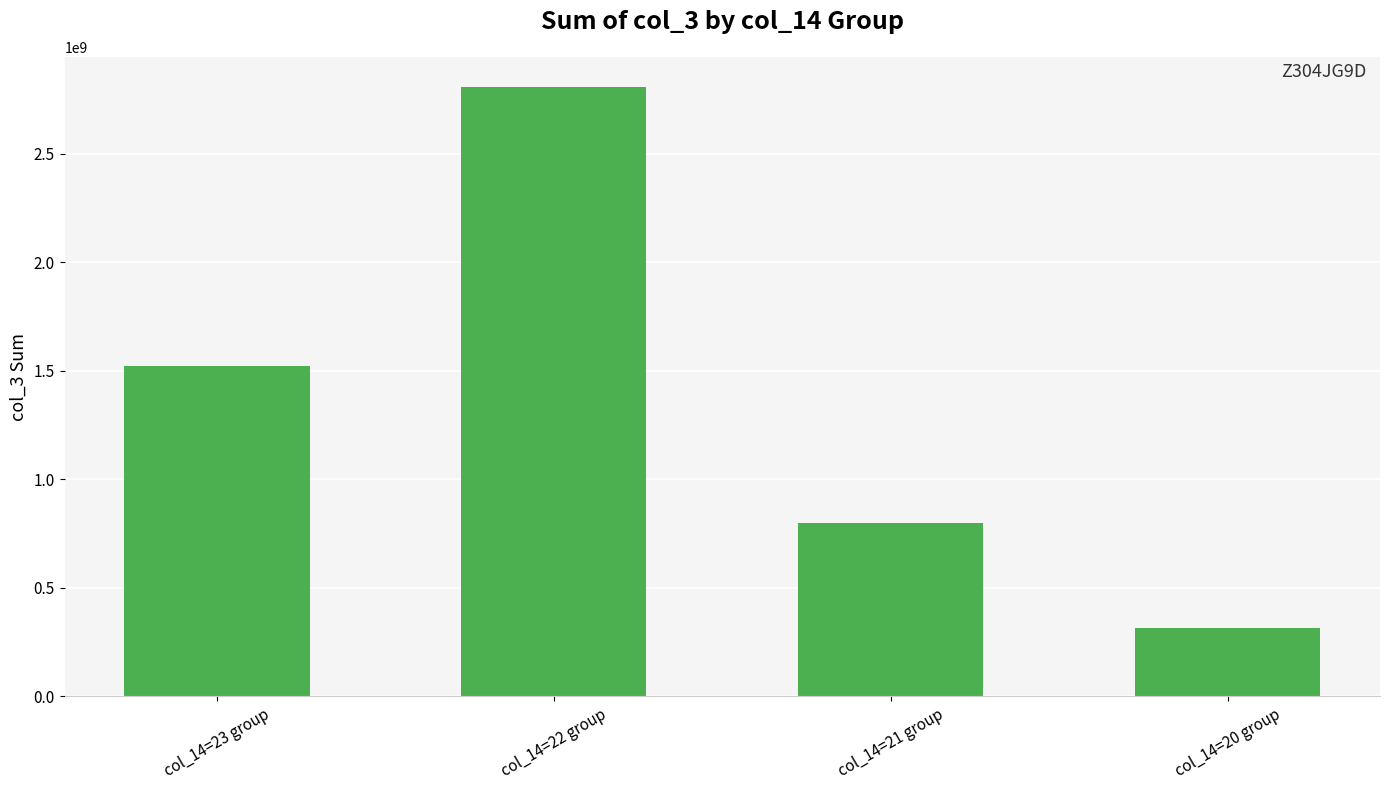

What value does the data have at col_14=21 group, to the nearest 50?

801150300